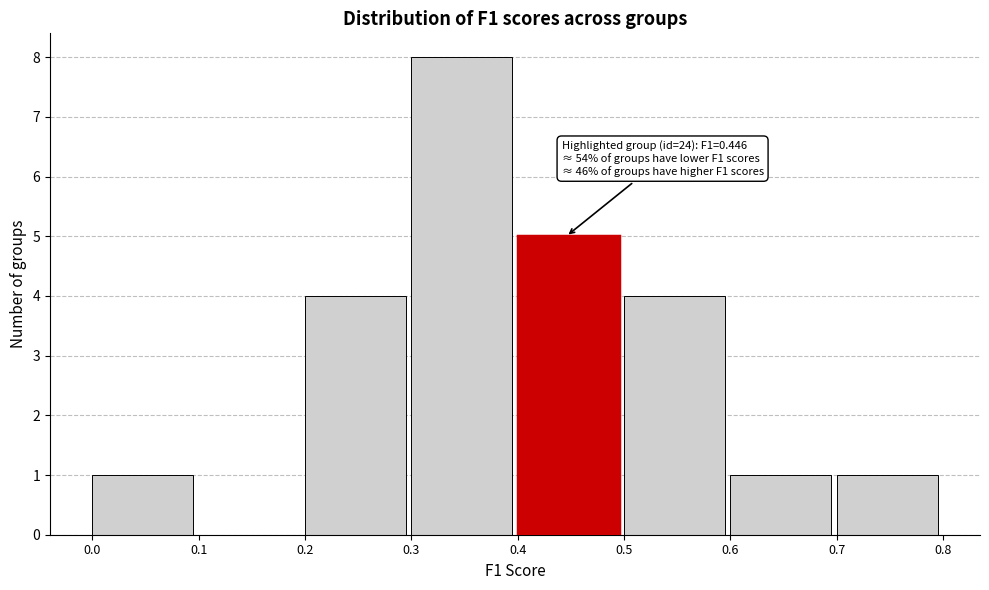

Which range on the x-axis has the tallest bar?

0.3 to 0.4